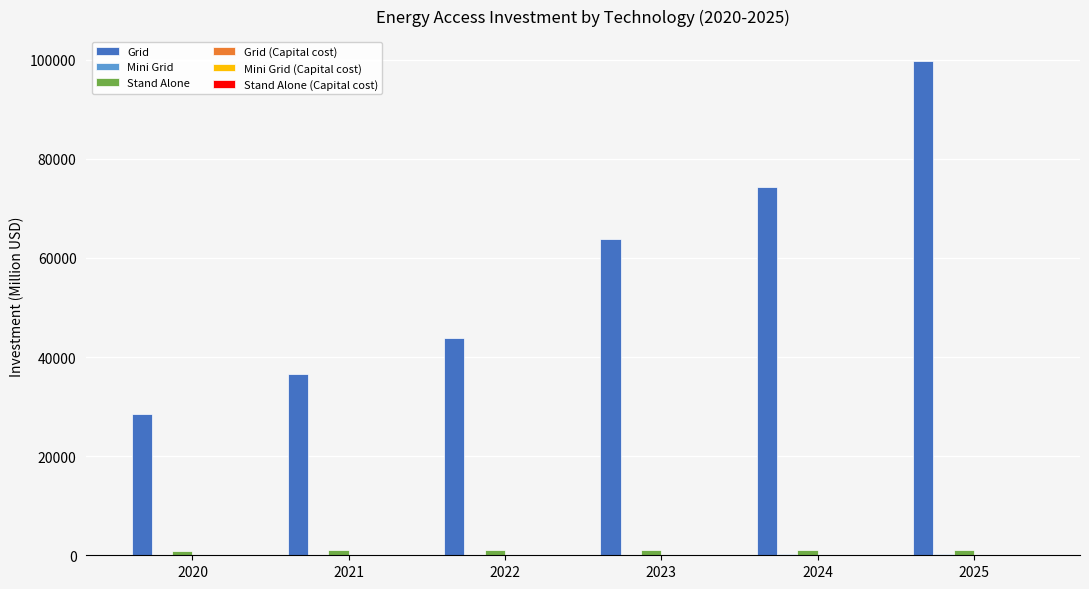

Between 2021 and 2025, which series saw the biggest shift?

Grid